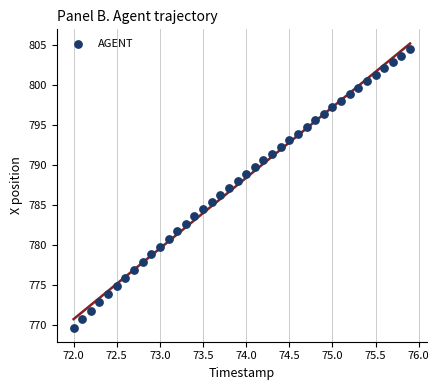

What is the range of Y values (max minus min)?

34.7